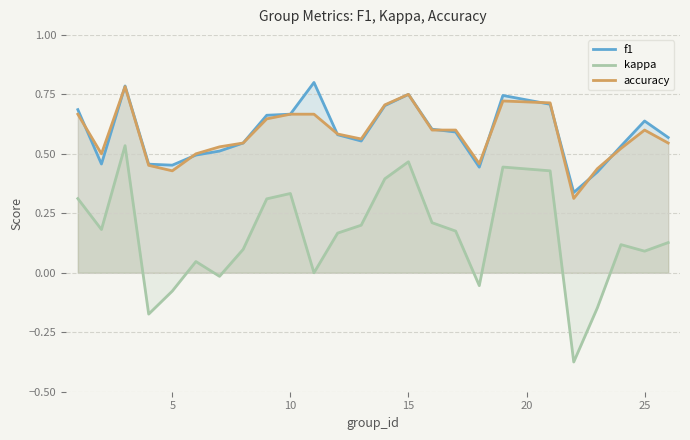

Which series has the largest range (max minus min)?

kappa